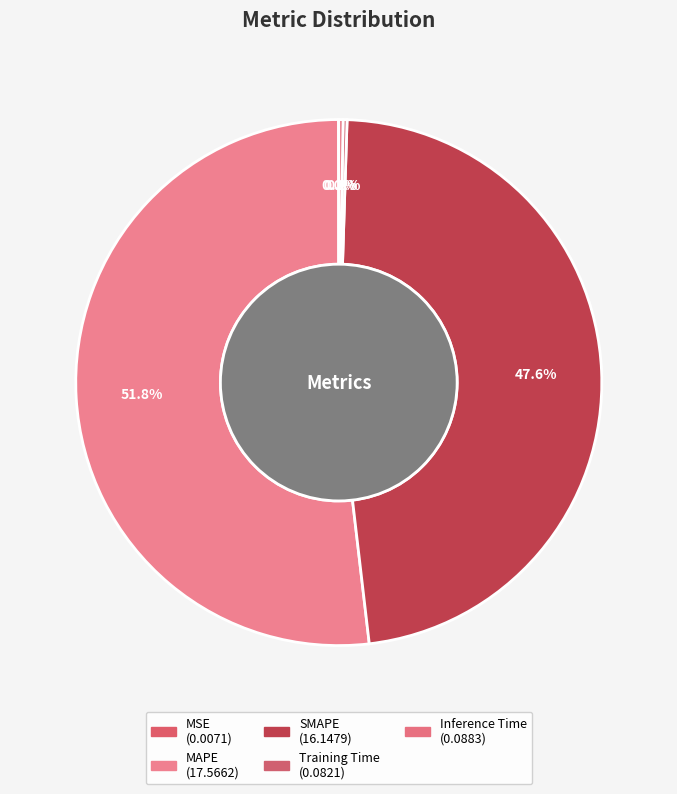

To the nearest percent, what is the combined percentage of MAPE and MSE?

52%